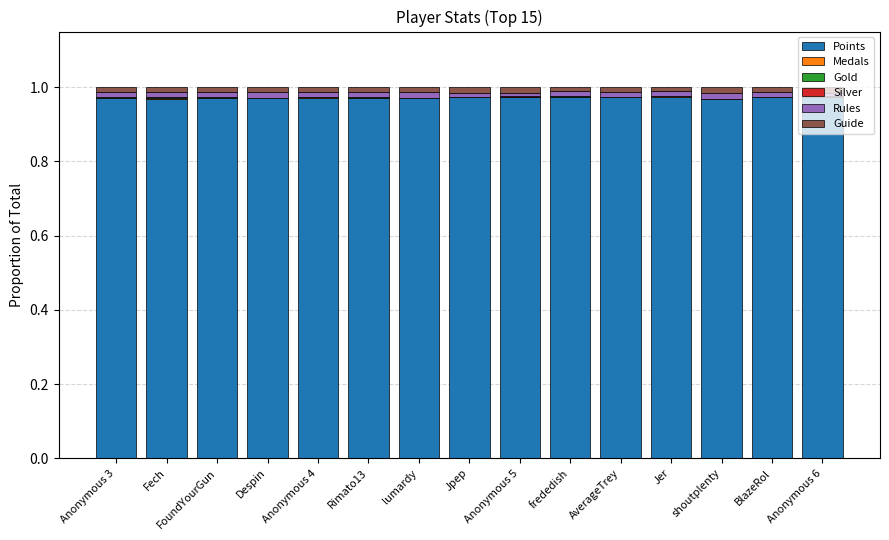

Is it true that Points equals 0.3 at Anonymous 4?

False